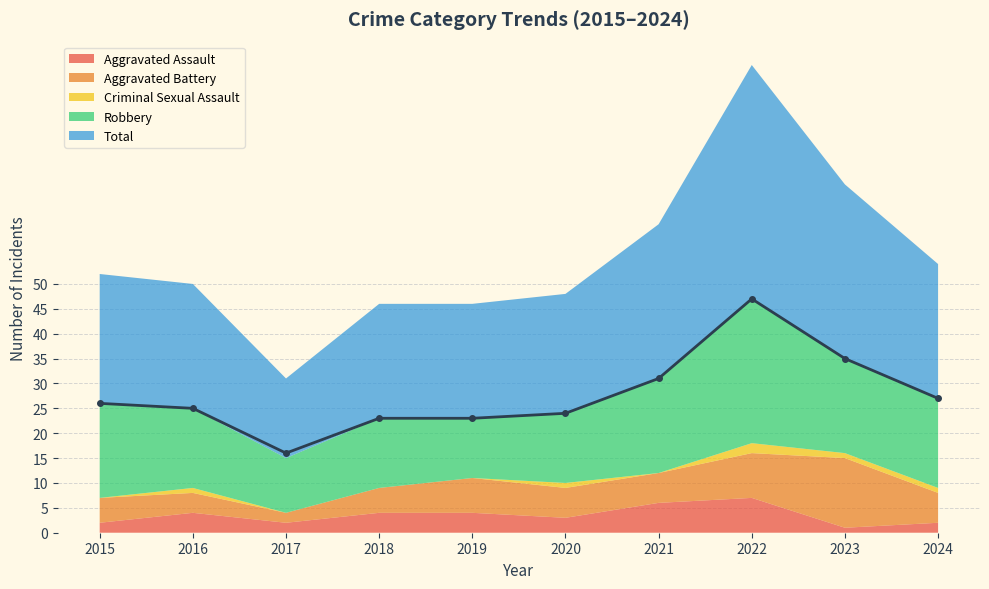

Reading left to right, list all the values displayed in this chart.

Aggravated Assault: 2015=2	2016=4	2017=2	2018=4	2019=4	2020=3	2021=6	2022=7	2023=1	2024=2
Aggravated Battery: 2015=5	2016=4	2017=2	2018=5	2019=7	2020=6	2021=6	2022=9	2023=14	2024=6
Criminal Sexual Assault: 2015=0	2016=1	2017=0	2018=0	2019=0	2020=1	2021=0	2022=2	2023=1	2024=1
Robbery: 2015=19	2016=16	2017=11	2018=14	2019=12	2020=14	2021=19	2022=29	2023=19	2024=18
Total: 2015=26	2016=25	2017=16	2018=23	2019=23	2020=24	2021=31	2022=47	2023=35	2024=27